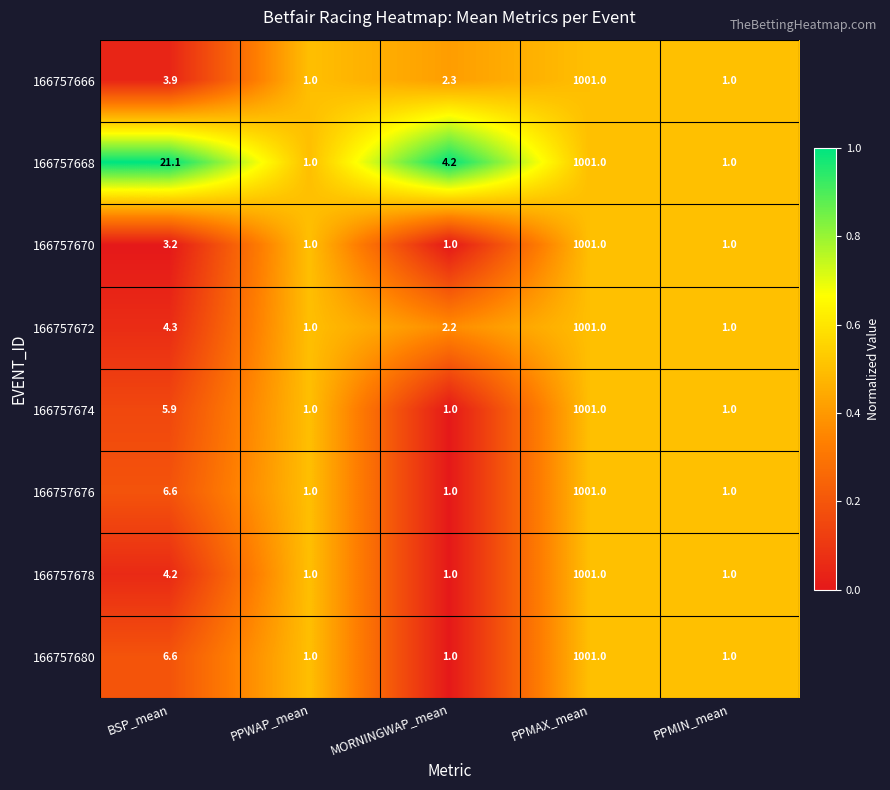

Which series changed the most between BSP_mean and PPMIN_mean?

166757668